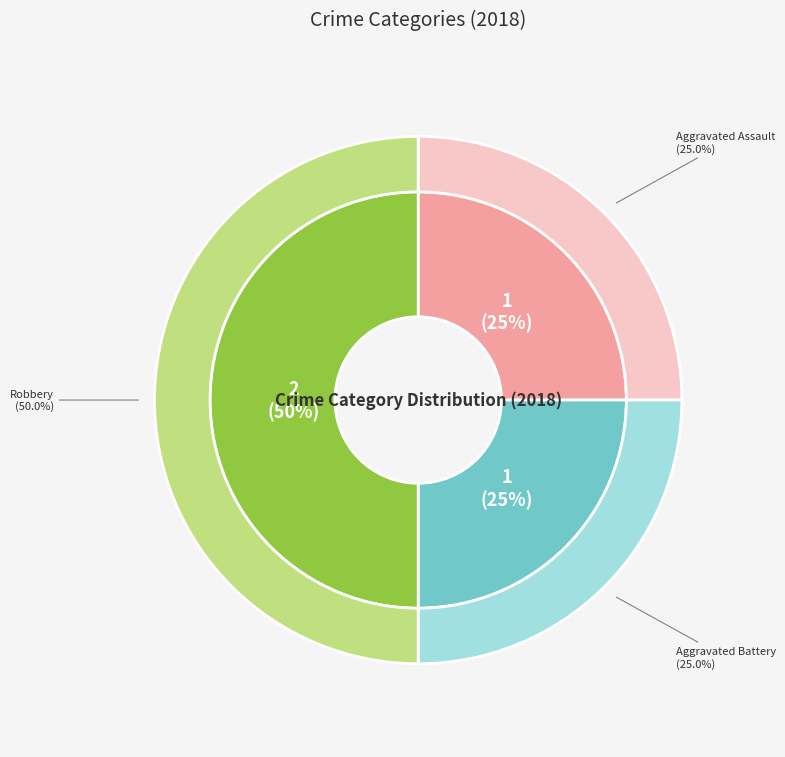

To the nearest percent, what is the difference between the largest and smallest slice percentages?

25%